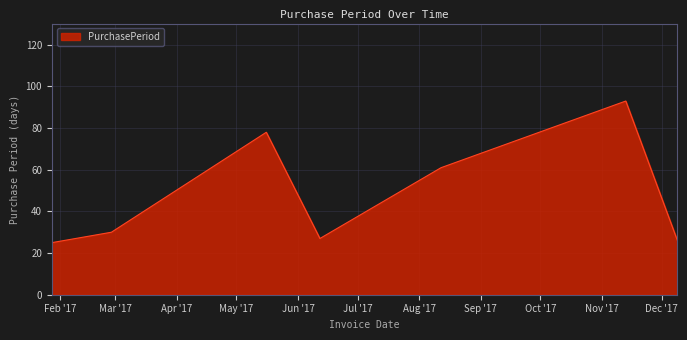

What is the greatest value displayed?

93